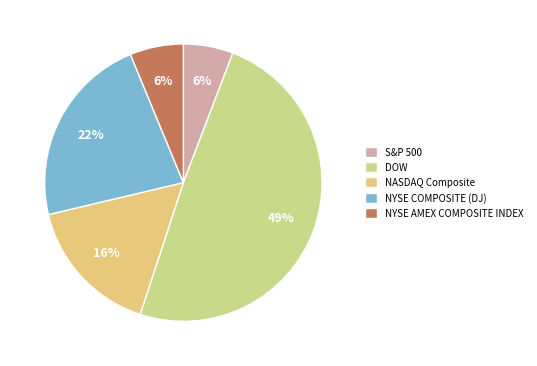

To the nearest percent, what is the difference between the DOW and NYSE COMPOSITE (DJ) slice percentages?

27%